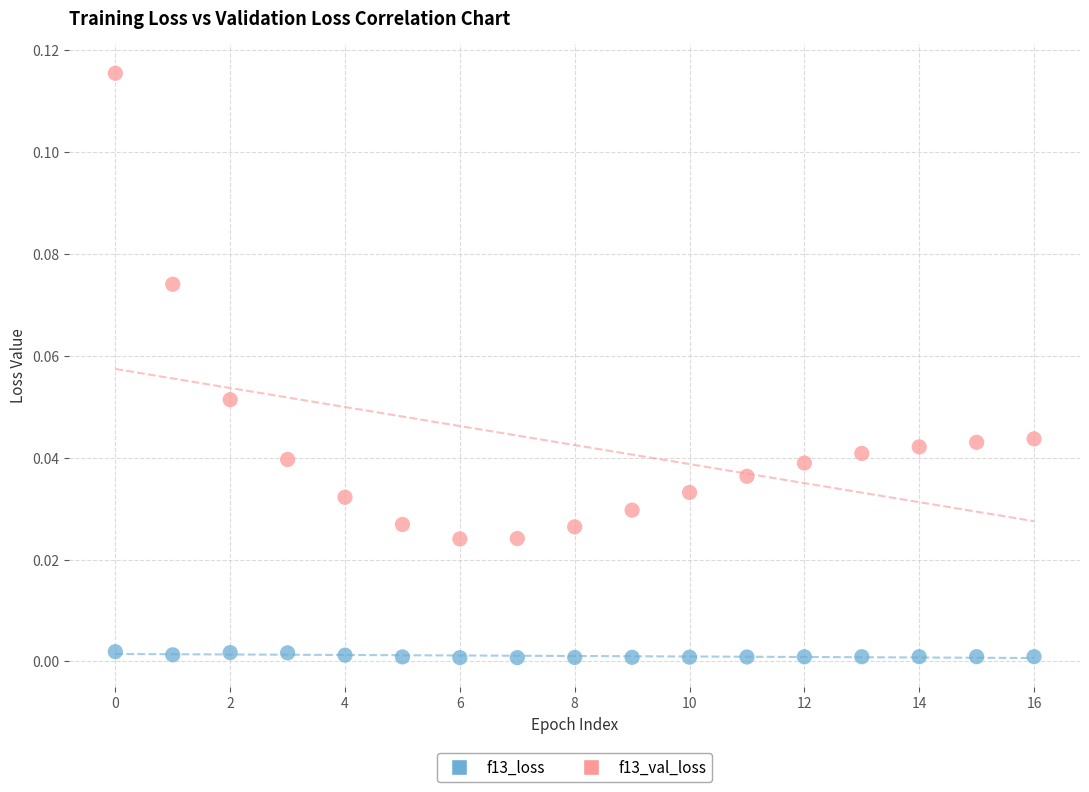

Which series reaches the maximum Y coordinate?

f13_val_loss